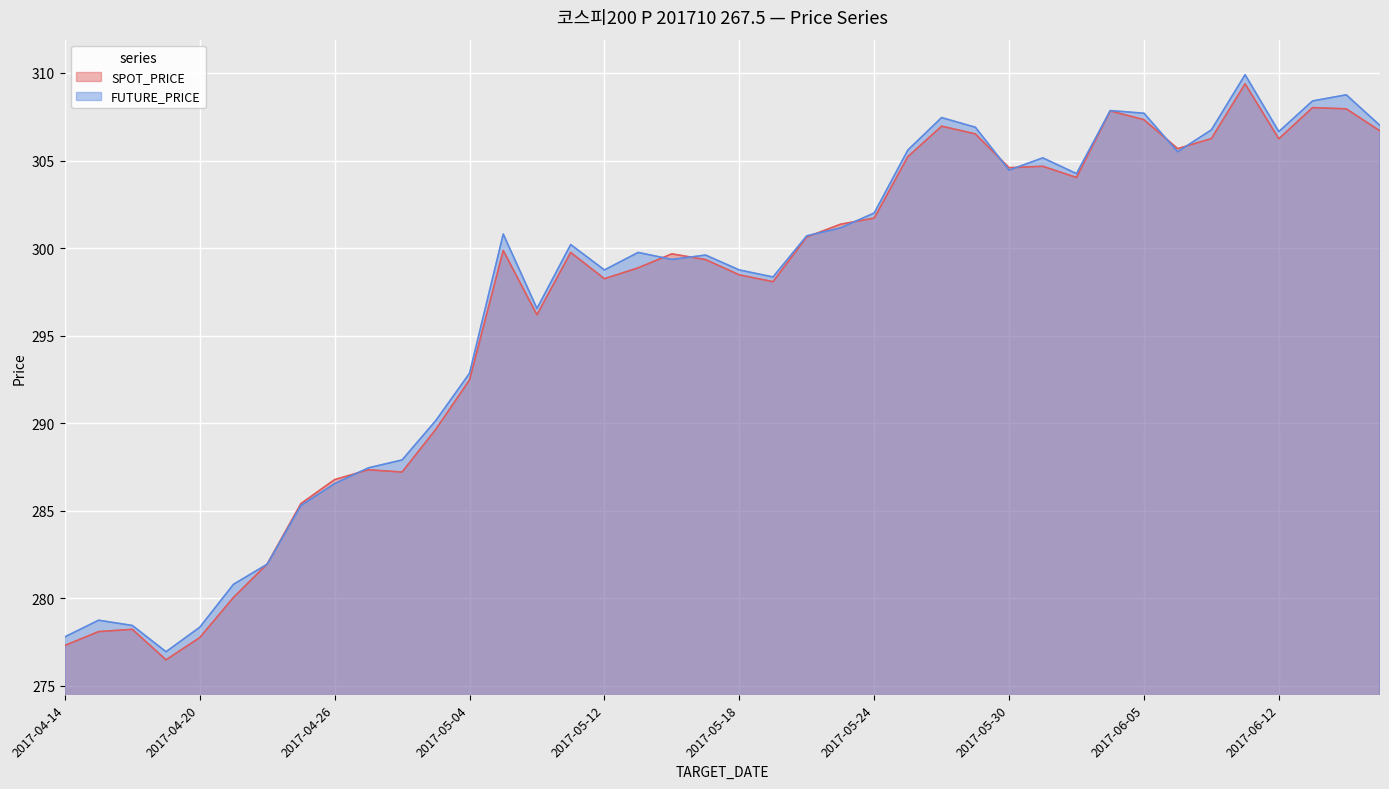

Reading left to right, list all the values displayed in this chart.

SPOT_PRICE: 277.3	278.1	278.2	276.5	277.8	280.1	282.0	285.4	286.8	287.3	287.2	289.6	292.5	299.9	296.2	299.8	298.2	298.9	299.7	299.3	298.5	298.1	300.6	301.4	301.7	305.2	307.0	306.5	304.6	304.7	304.0	307.8	307.3	305.7	306.2	309.4	306.2	308.0	307.9	306.7
FUTURE_PRICE: 277.8	278.8	278.4	276.9	278.4	280.8	281.9	285.3	286.6	287.4	287.9	290.1	292.9	300.8	296.6	300.2	298.8	299.8	299.4	299.6	298.8	298.4	300.7	301.1	302.0	305.6	307.4	306.9	304.4	305.1	304.2	307.9	307.7	305.5	306.8	309.9	306.6	308.4	308.8	307.0